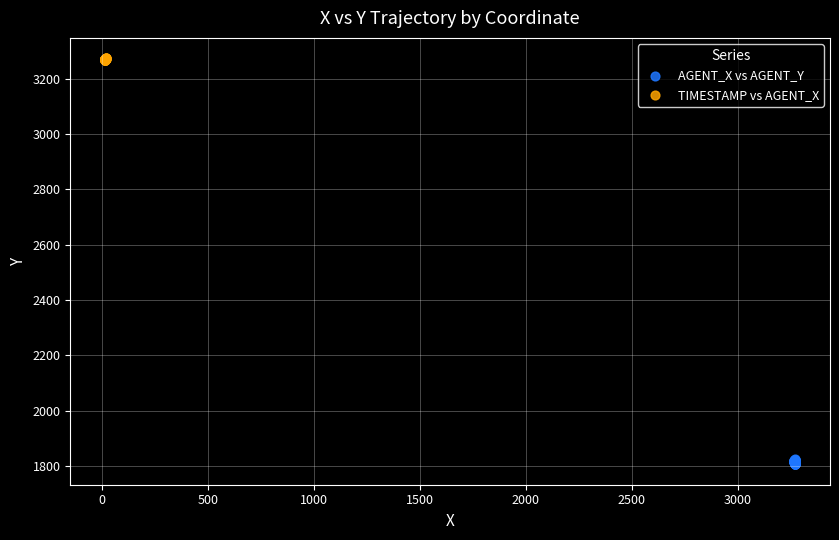

Which series reaches the minimum Y coordinate?

AGENT_X vs AGENT_Y